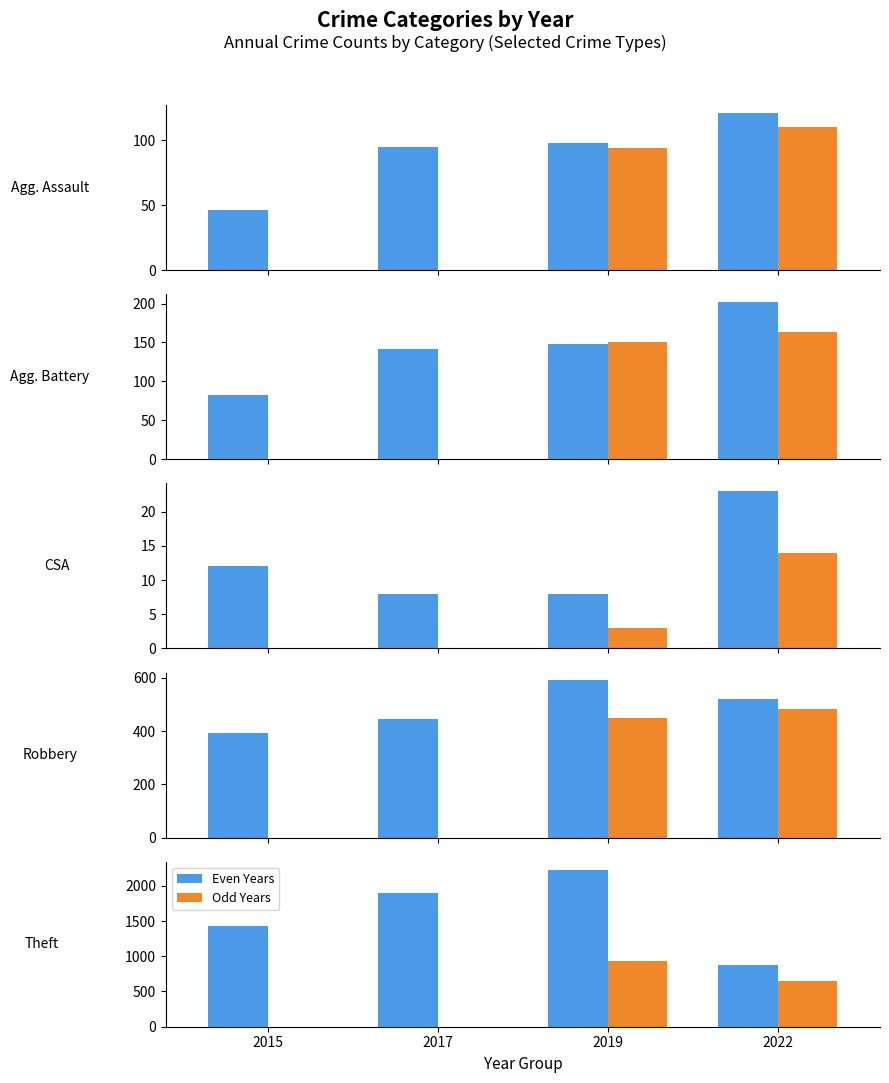

What are all the series names shown in the legend?

Even Years, Odd Years